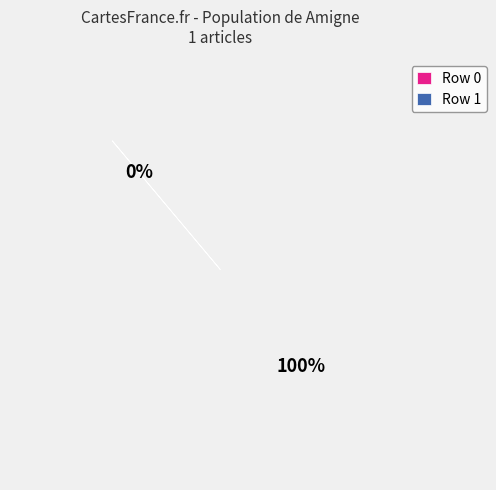

Which slice is the smallest?

Row 0